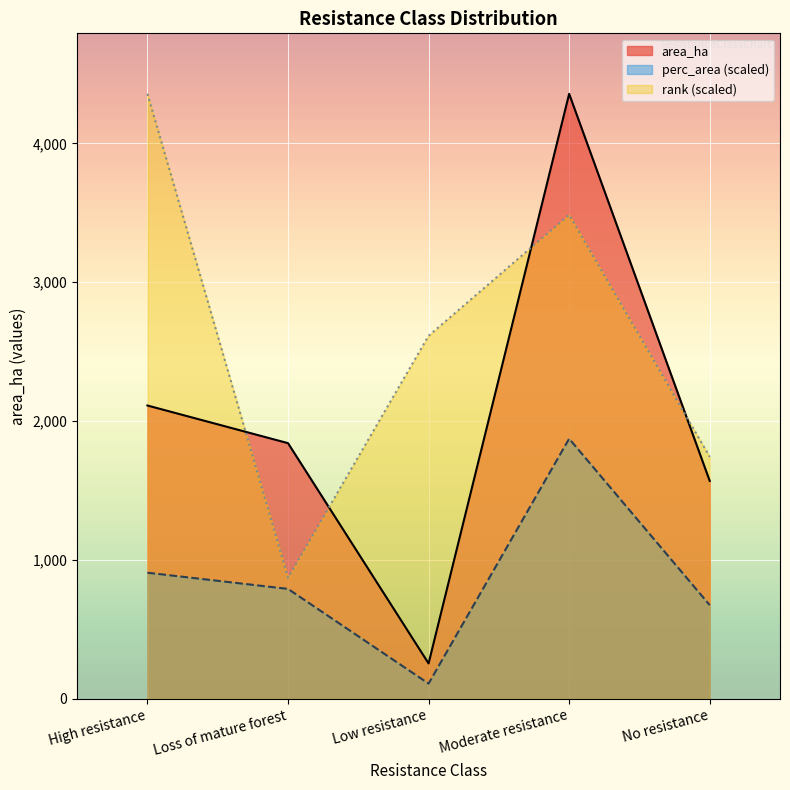

Reading left to right, what are all the values shown in this chart?

area_ha: High resistance=908.0	Loss of mature forest=791.5	Low resistance=109.5	Moderate resistance=1872.9	No resistance=674.5
perc_area: High resistance=2112.0	Loss of mature forest=1840.9	Low resistance=254.7	Moderate resistance=4356.4	No resistance=1568.9
rank: High resistance=4356.4	Loss of mature forest=871.3	Low resistance=2613.8	Moderate resistance=3485.1	No resistance=1742.6